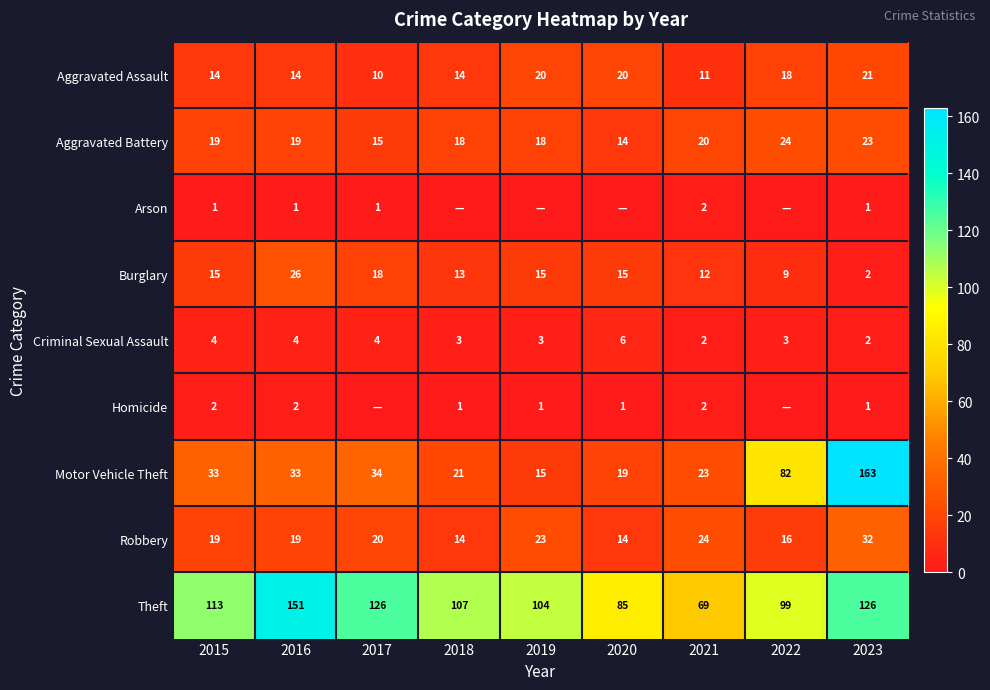

What is the sum of the Criminal Sexual Assault values at 2015 and 2016?

8